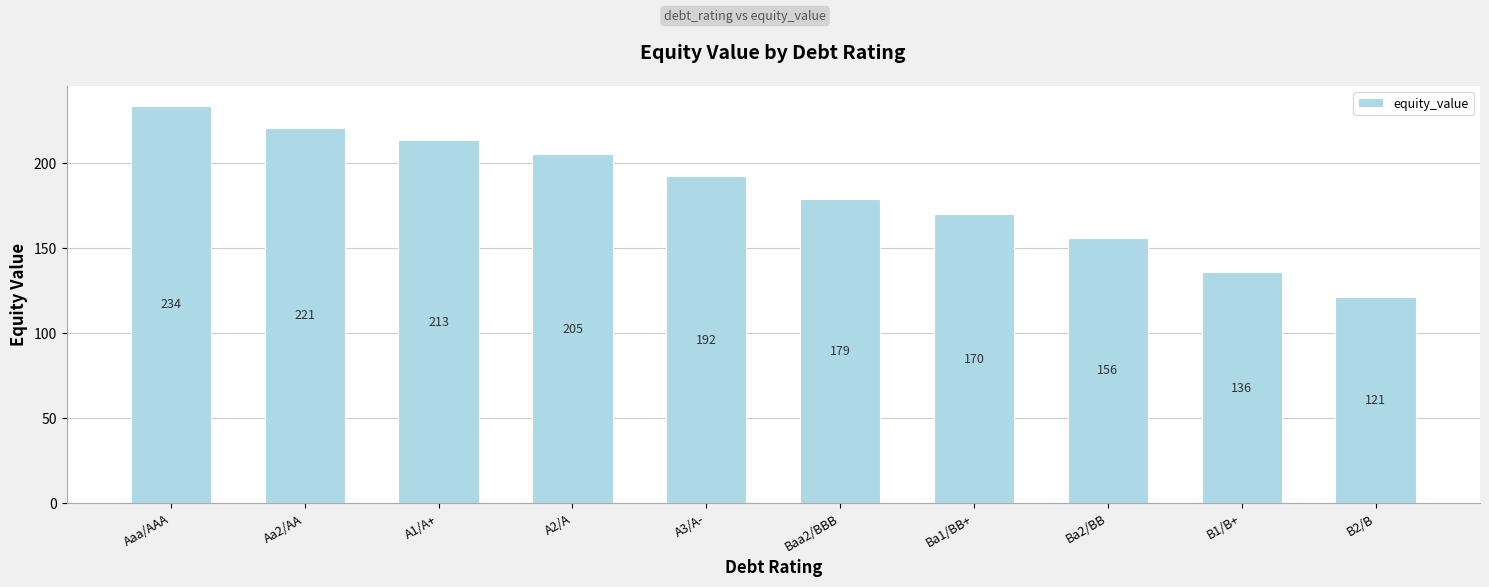

How many data points are less than 192?

5